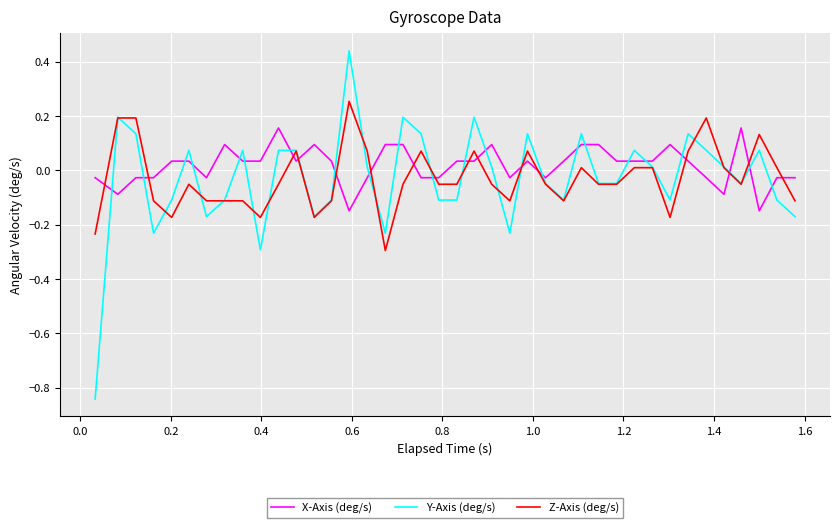

What is the sum of all Y-Axis (deg/s) values?

-1.1